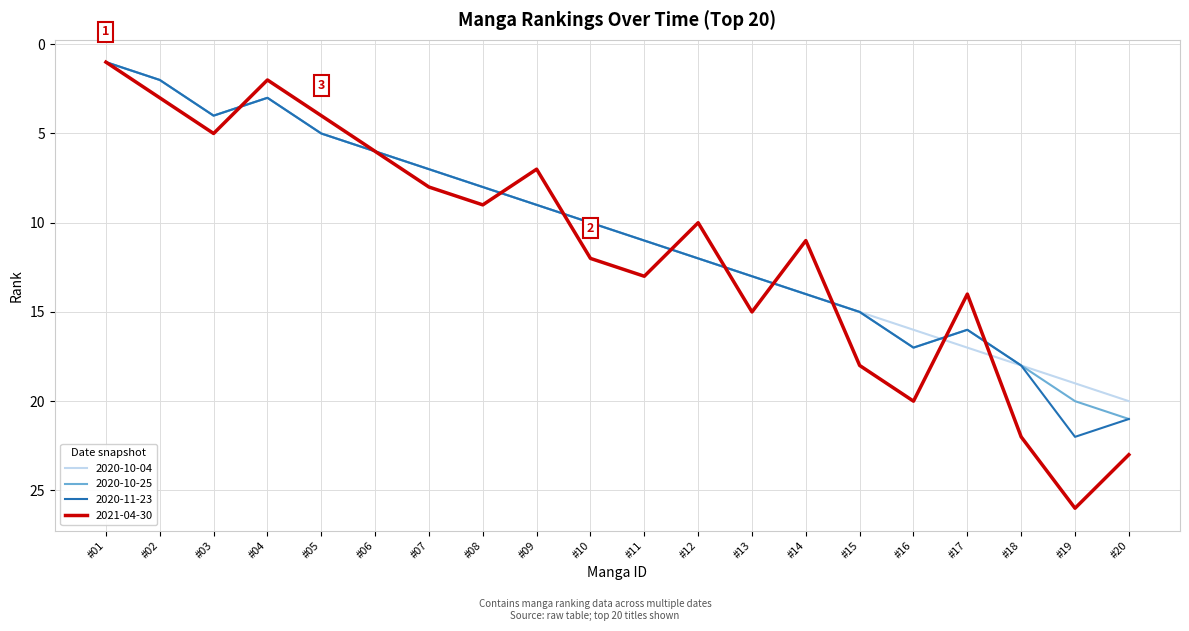

Which series has the widest spread of values?

2021-04-30